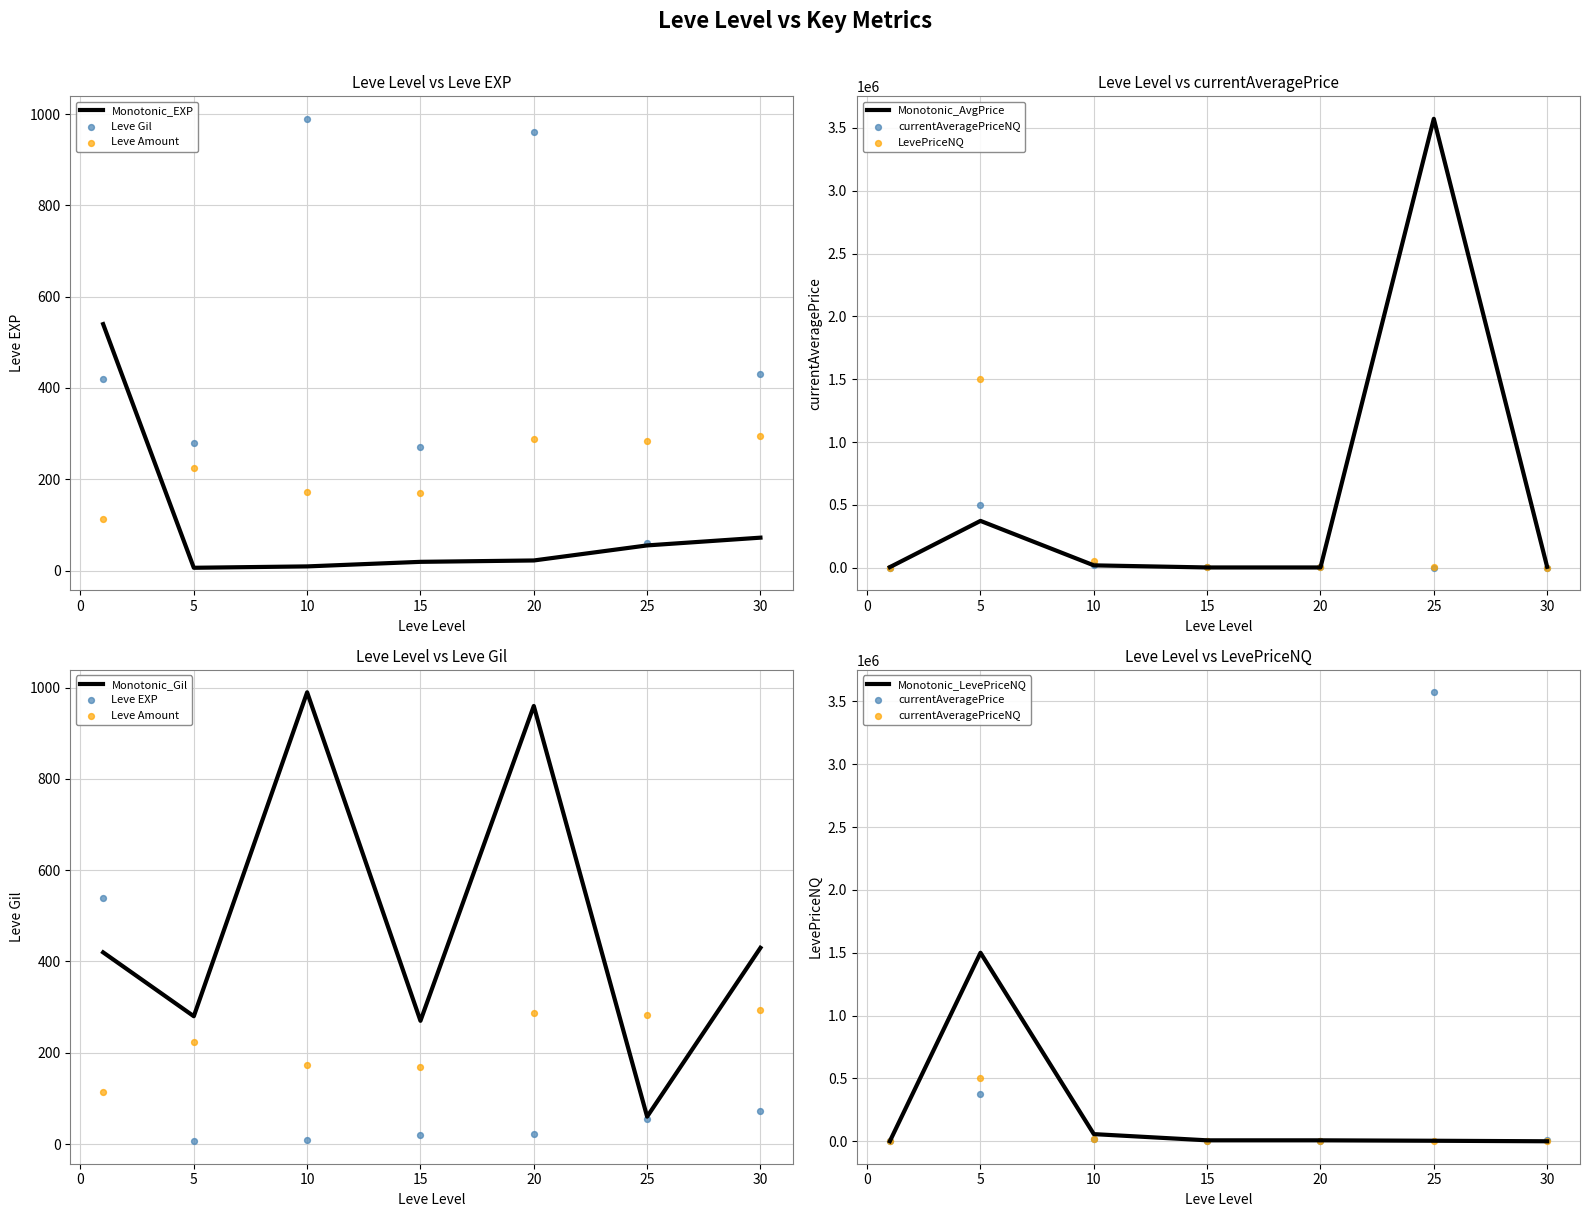

Which series has the largest total across all categories?

currentAveragePrice